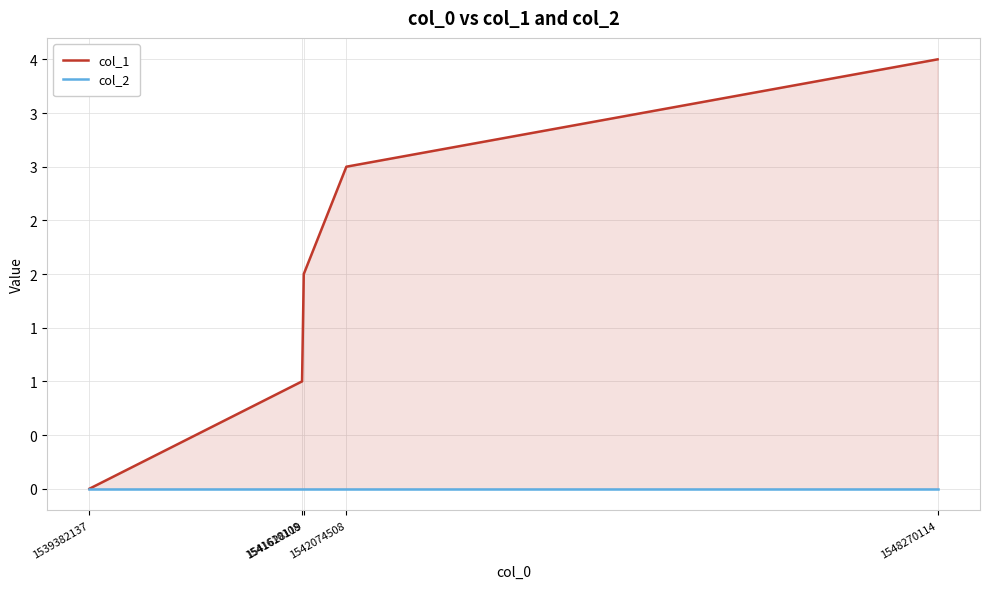

Which label corresponds to the smallest value in the chart?

1539382137